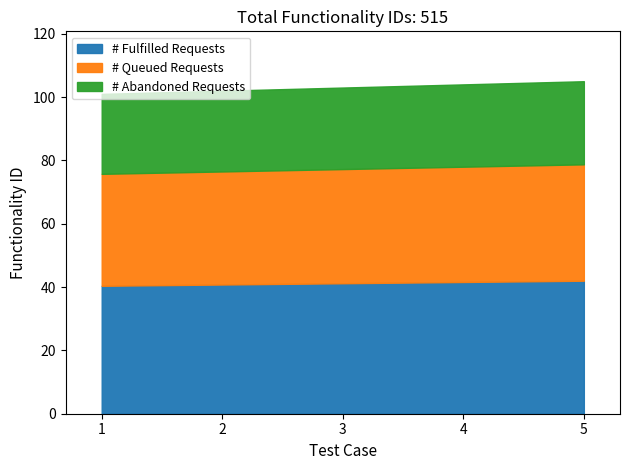

What is the ratio of the value at 4 to the value at 5?

1.0